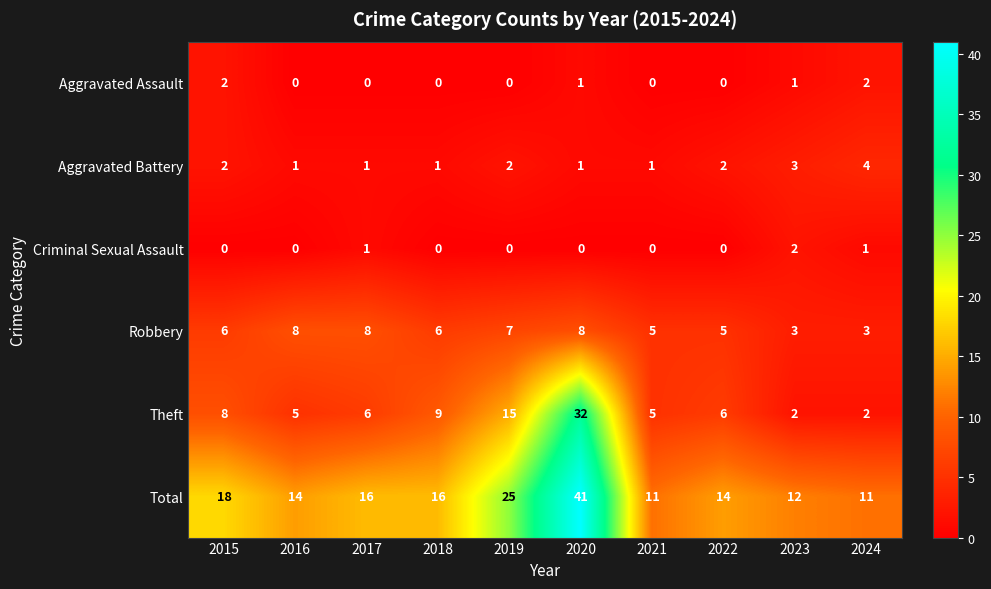

At how many categories does at least one series exceed 31?

1